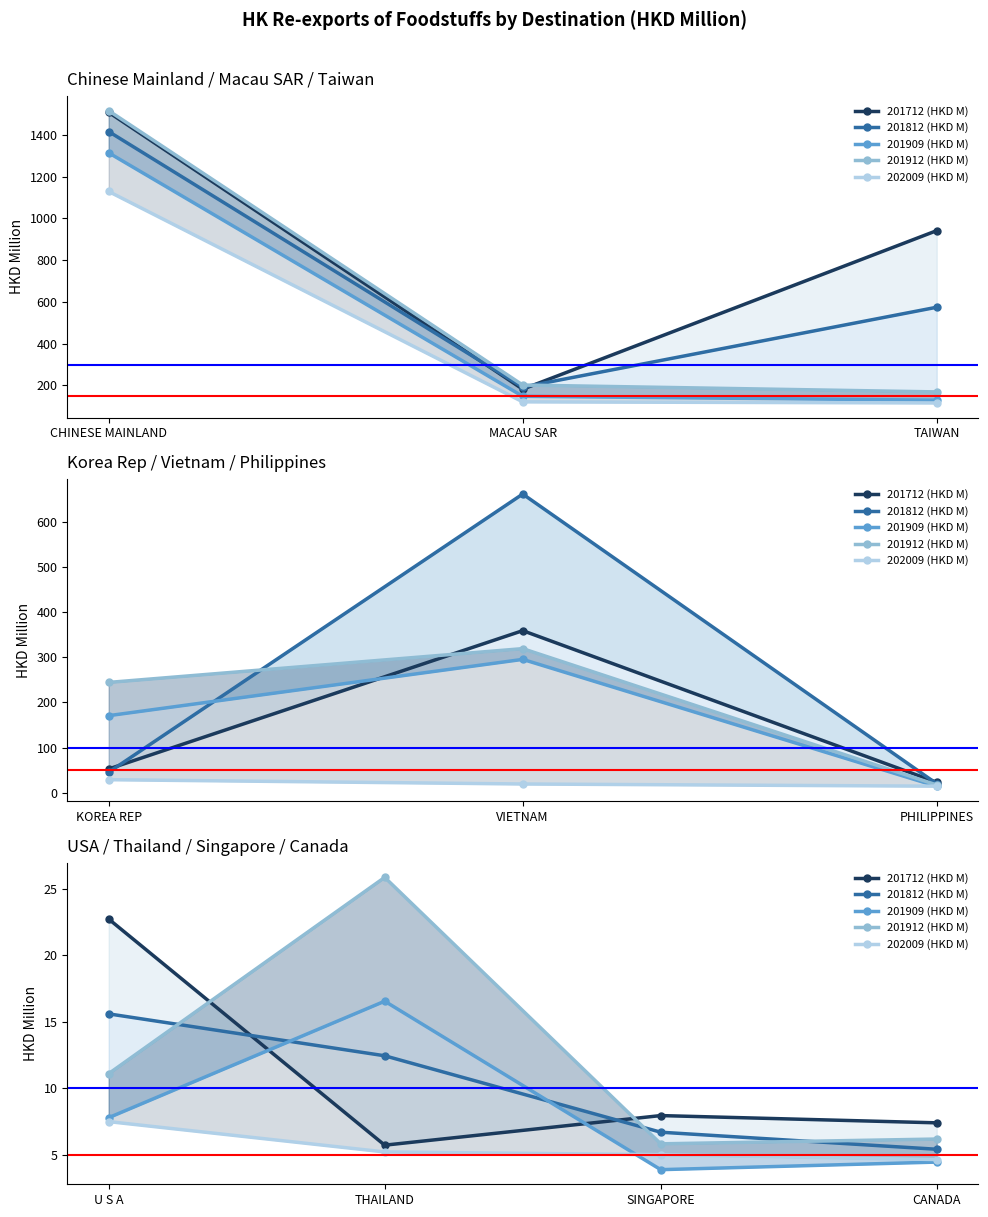

The 201712 (HKD M) series shows 11.6 at CANADA. True or false?

False